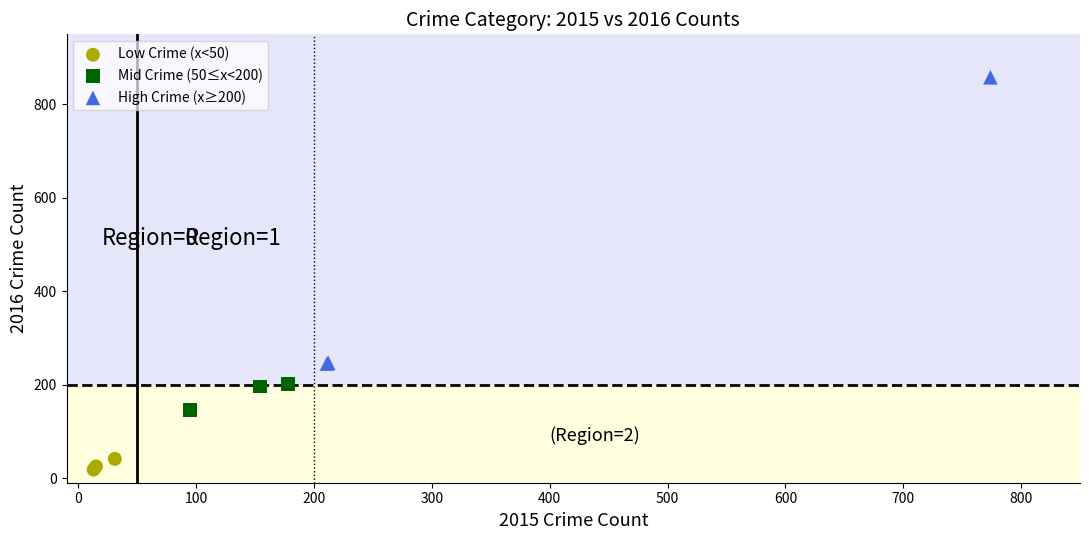

Which series contains the highest Y value?

High Crime (x≥200)